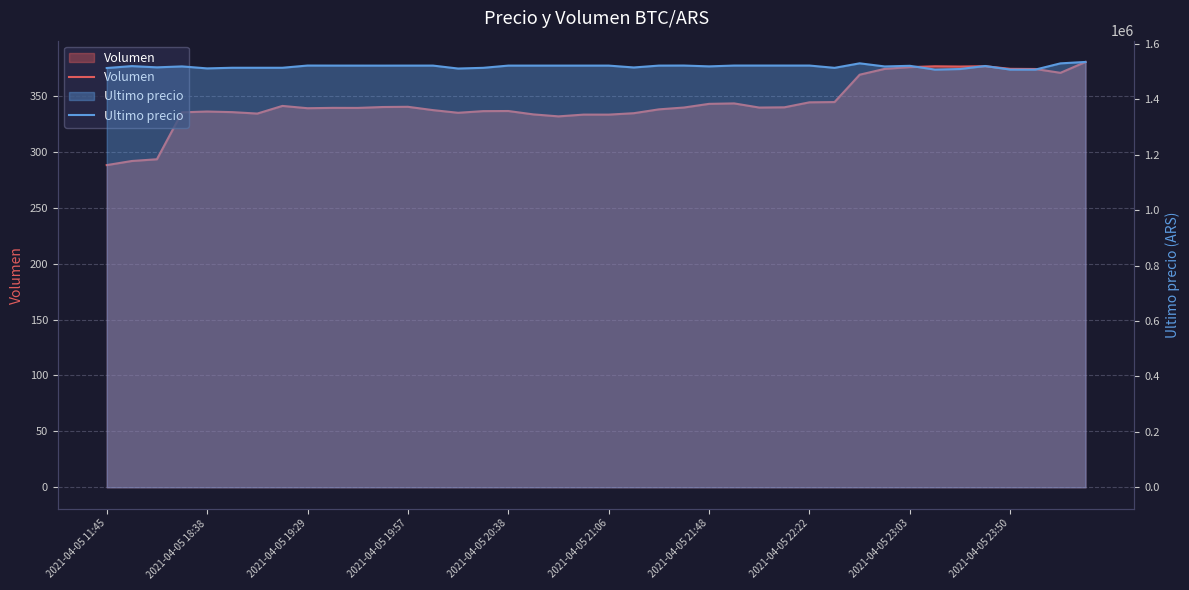

The value of Ultimo precio at 21 is 964820.0. True or false?

False